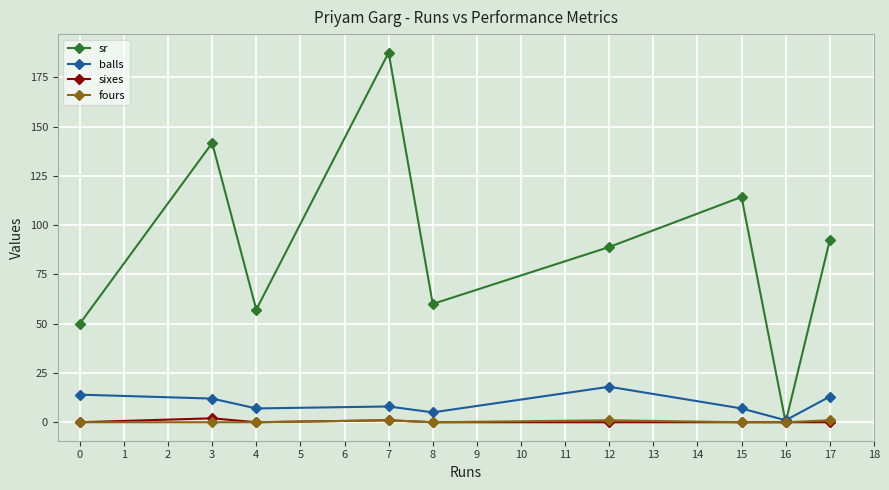

Which series has the largest total across all categories?

sr